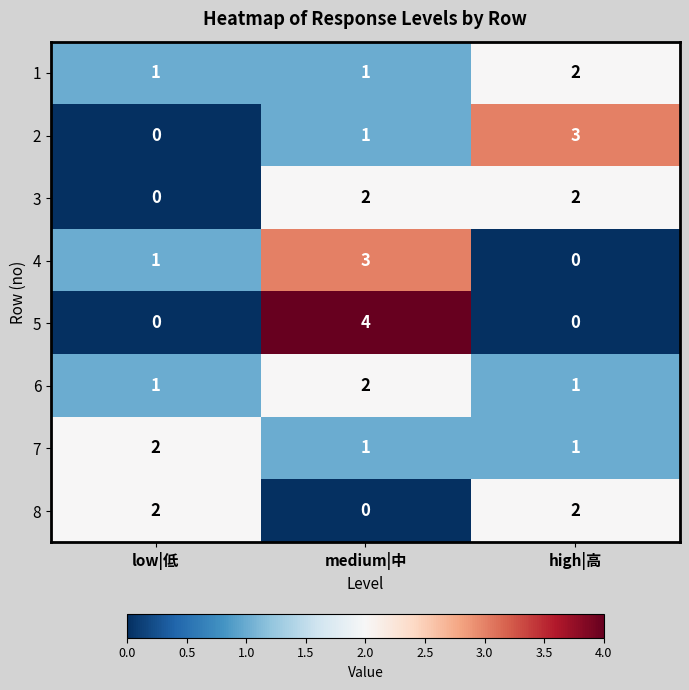

Reading left to right, extract all data points from this chart.

1: 1	1	2
2: 0	1	3
3: 0	2	2
4: 1	3	0
5: 0	4	0
6: 1	2	1
7: 2	1	1
8: 2	0	2